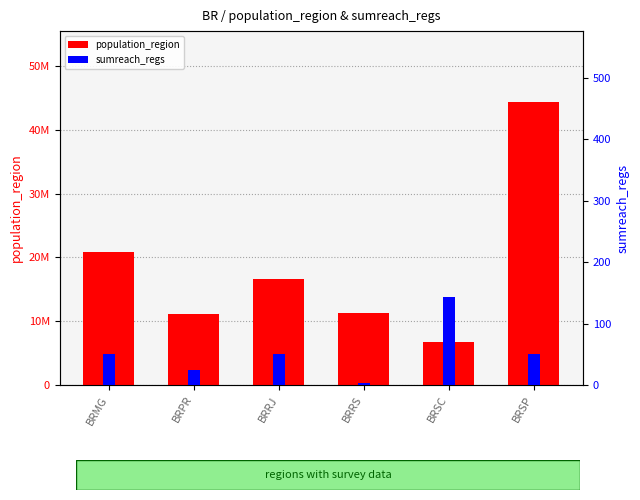

What is the minimum value for population_region?

6819190